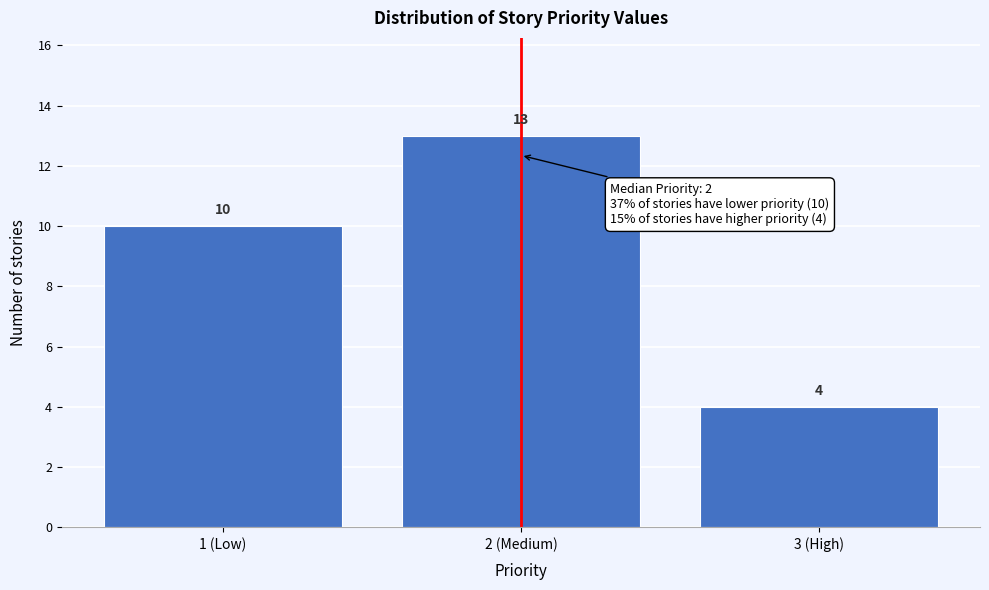

Reading left to right, transcribe all the data shown in this chart.

10	13	4